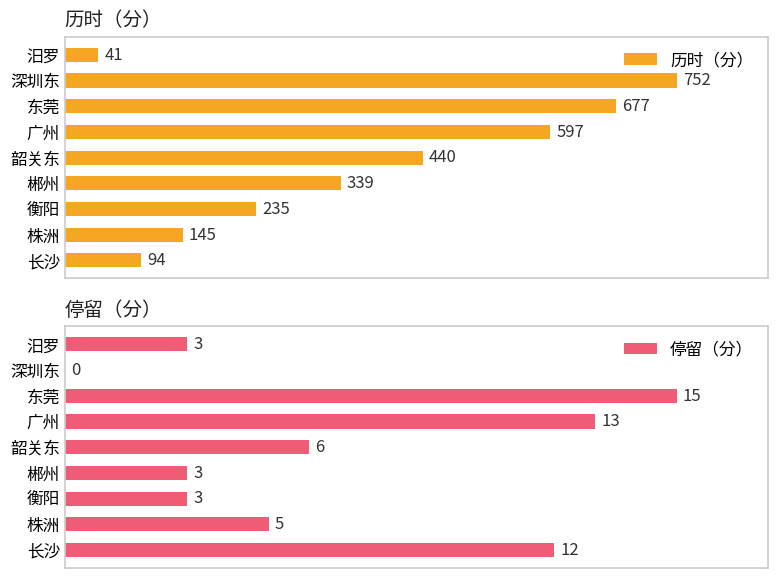

What is the sum of all 历时（分） values?

3320